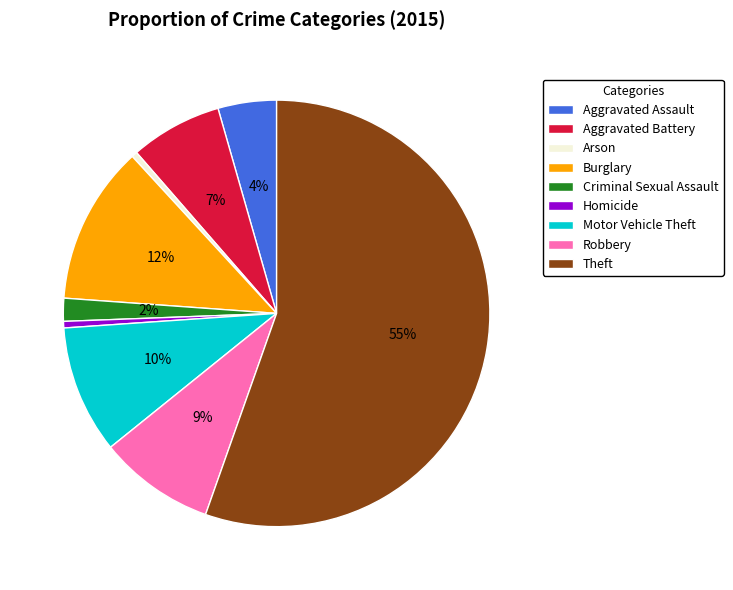

What percentage is the Aggravated Battery slice, to the nearest percent?

7%